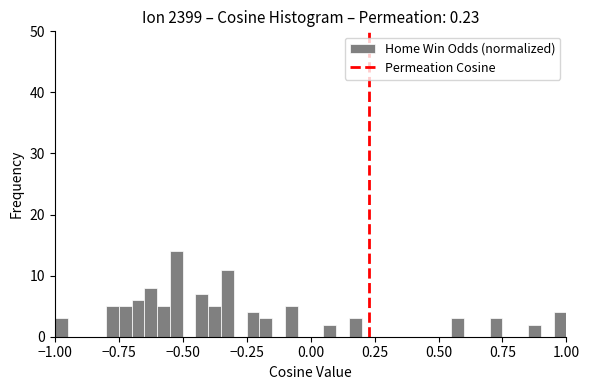

Read against the x-axis, roughly where is the centre of the tallest bar?

-0.50